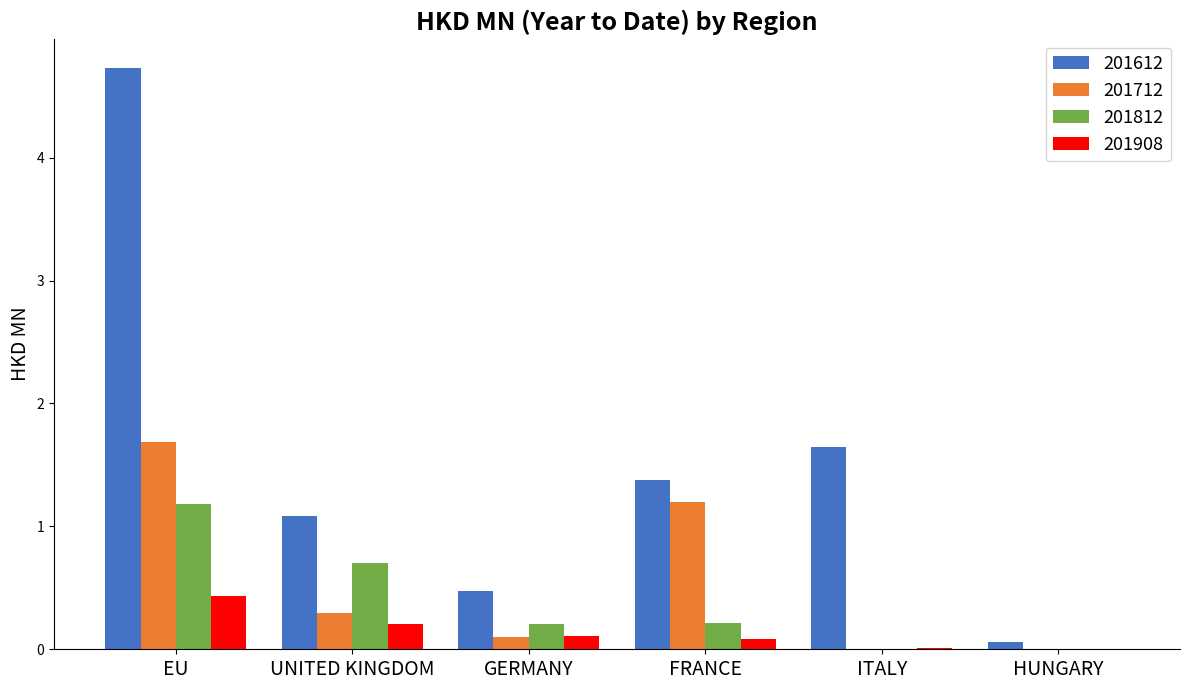

Which category has the highest value in the 201812 series?

EU